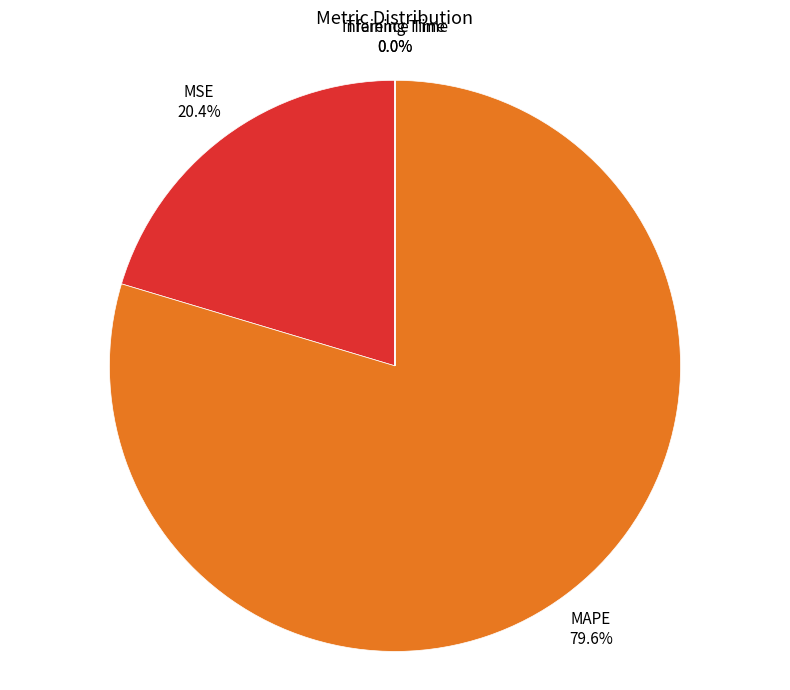

What is the ratio of the value at MAPE to the value at MSE?

3.9